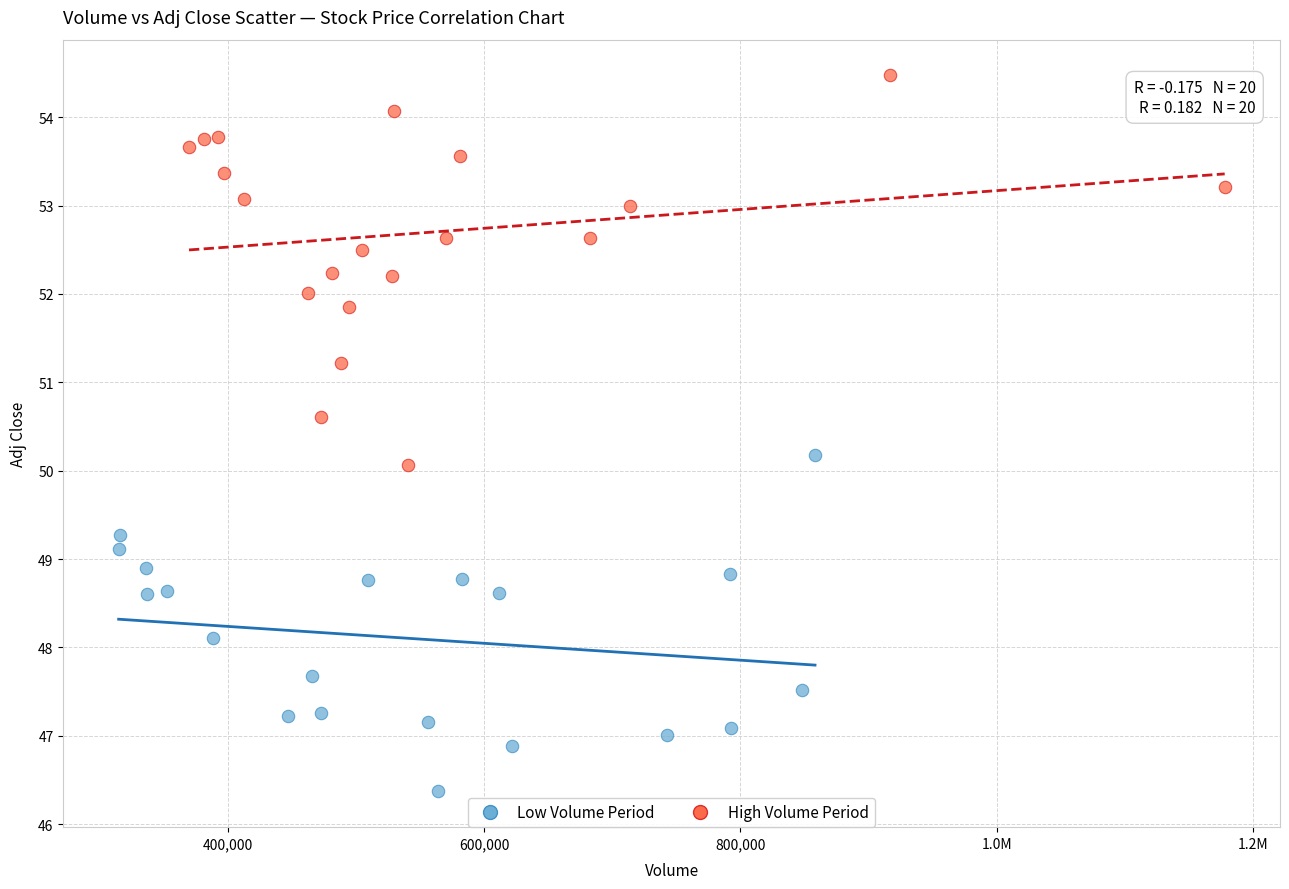

Which series has the widest spread of Y values?

High Volume Period